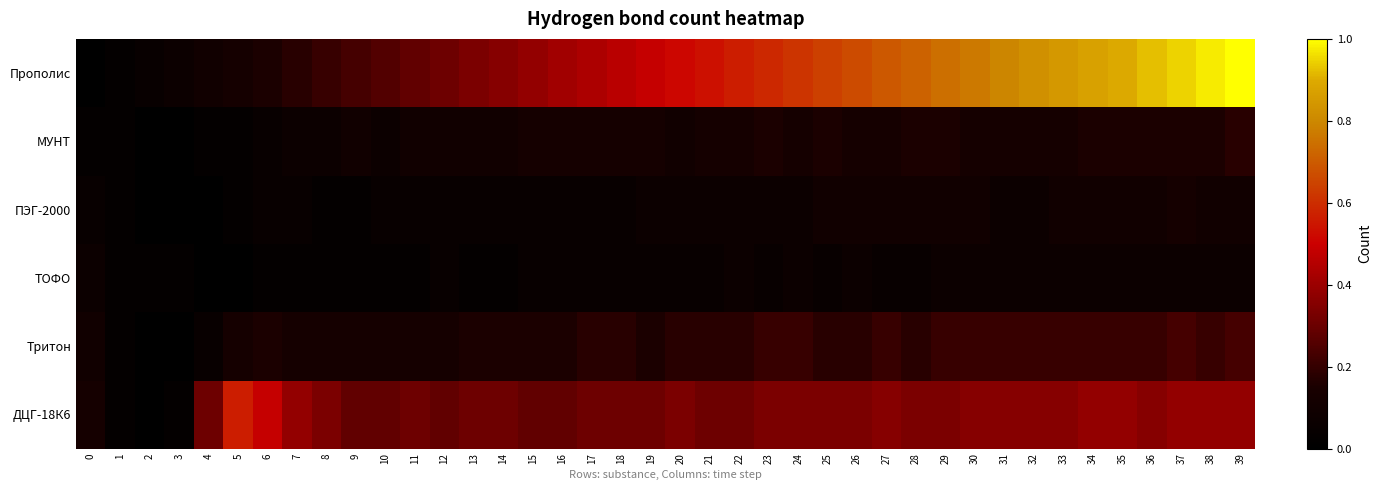

How many data points does each series have?

40